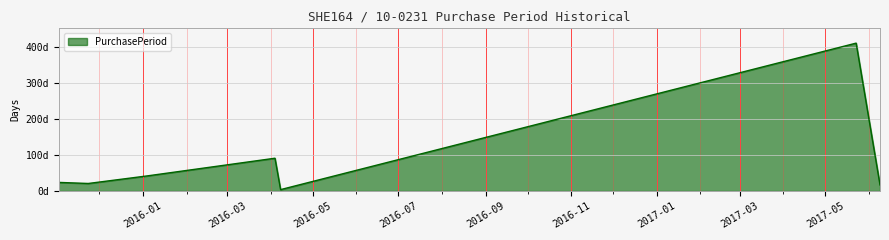

Rank the categories by value from lowest to highest.

2016-04-08, 2017-06-09, 2015-11-23, 2015-11-02, 2016-01-04, 2016-04-04, 2017-05-23